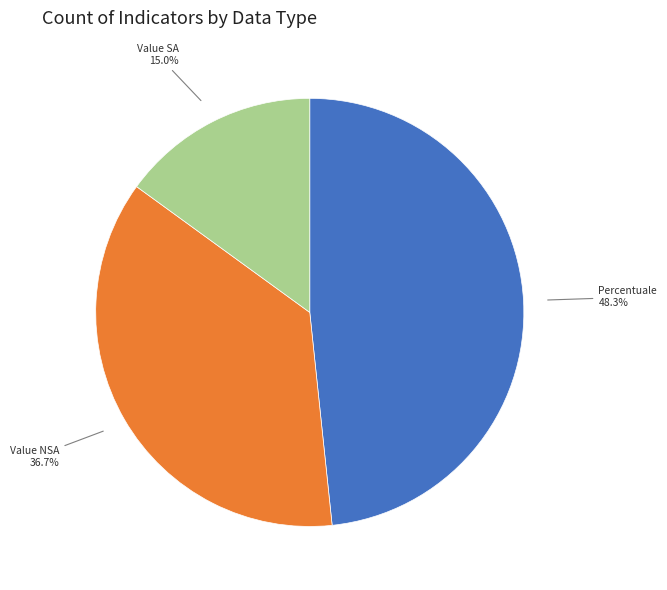

Is there any slice that represents more than half of the pie?

No